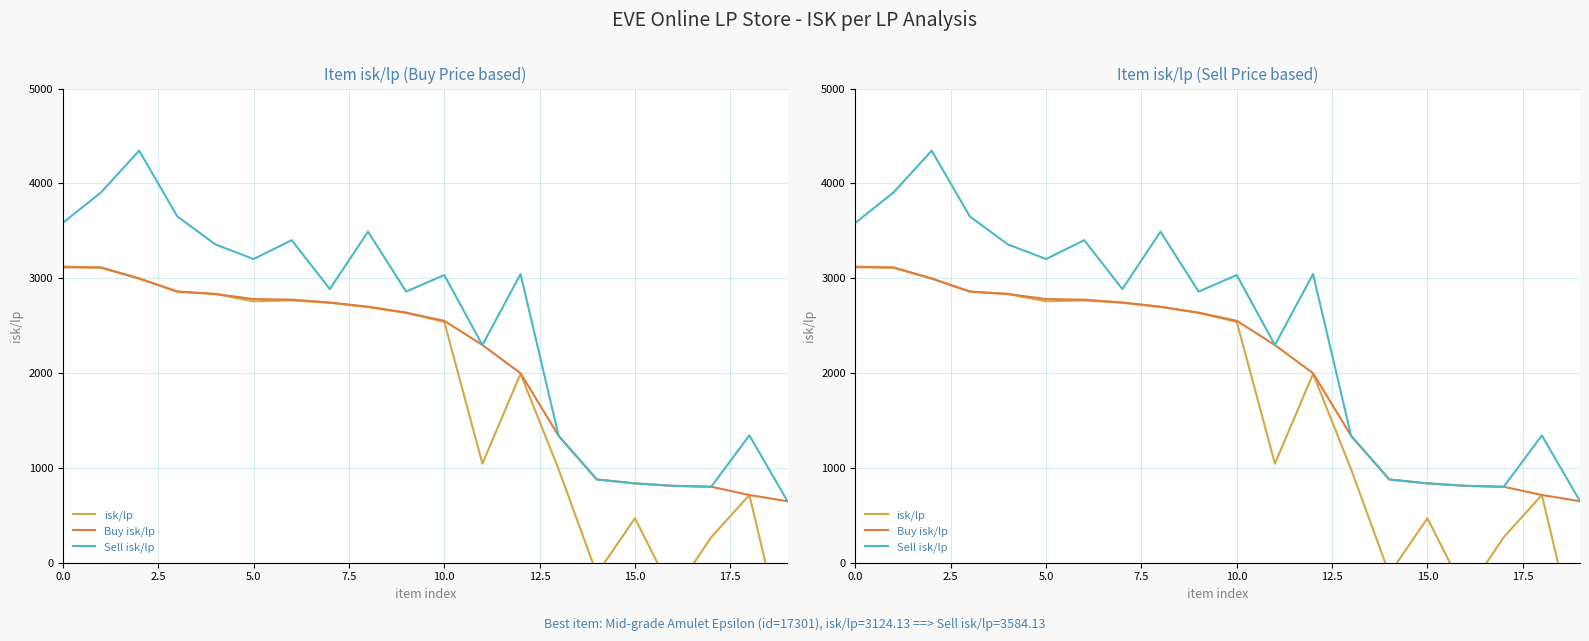

Is the value of isk/lp at 11 greater than the value of Sell isk/lp at 13?

No